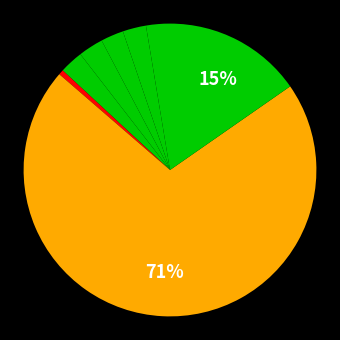

How many slices are in this pie chart?

8